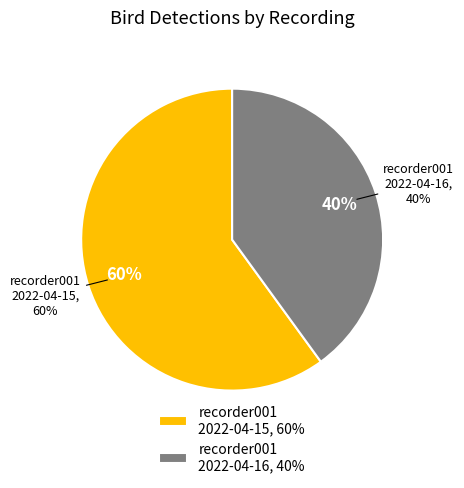

How many segments does this pie chart have?

2